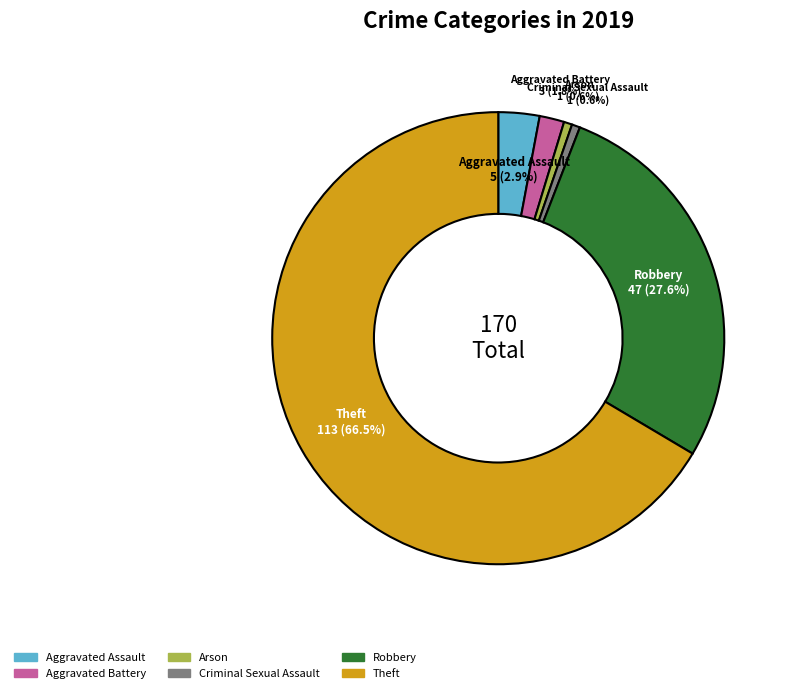

Is there any slice that represents more than half of the pie?

Yes